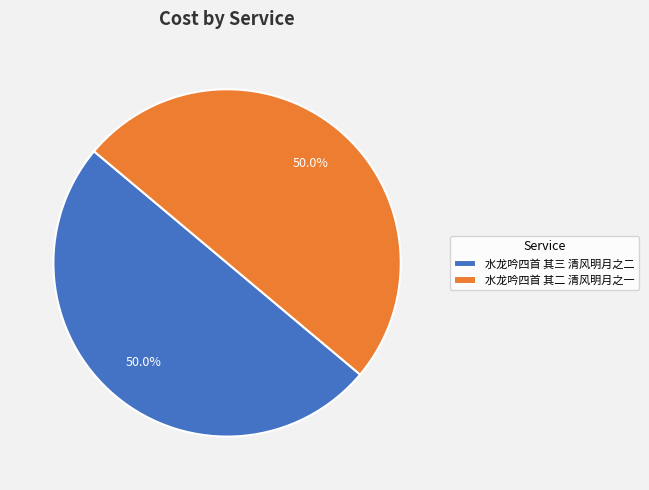

Combined, do 水龙吟四首 其三 清风明月之二 and 水龙吟四首 其二 清风明月之一 account for over 50%?

Yes